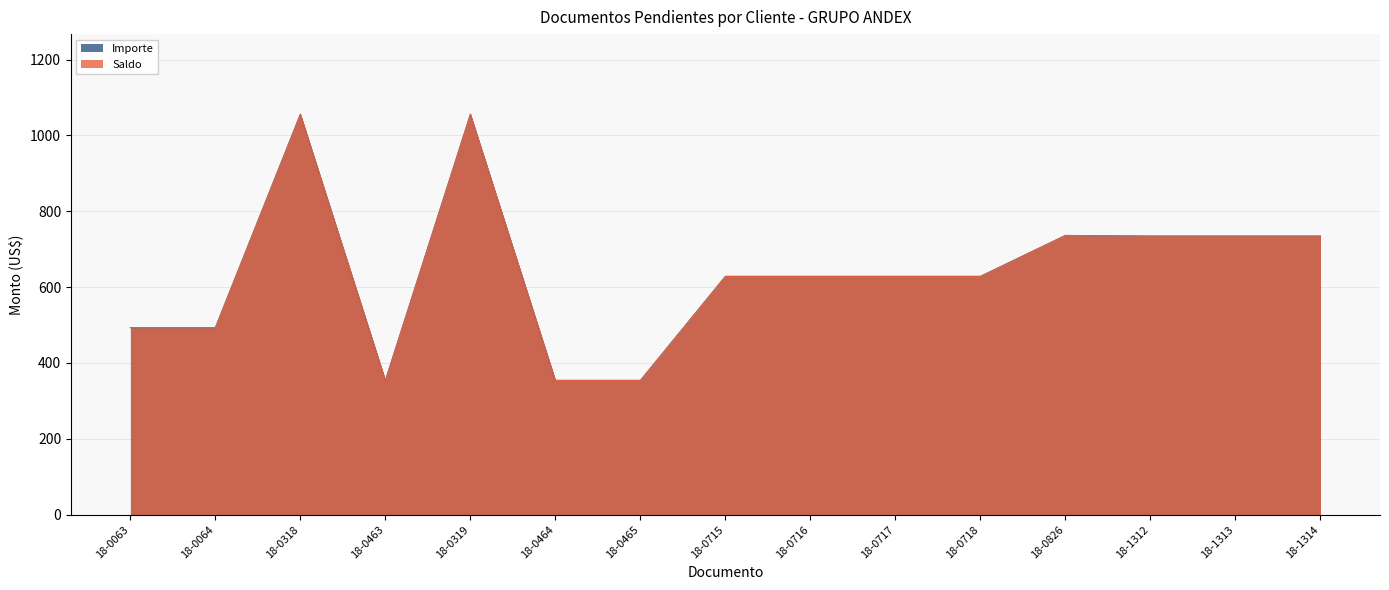

What is the greatest value displayed?

1056.1